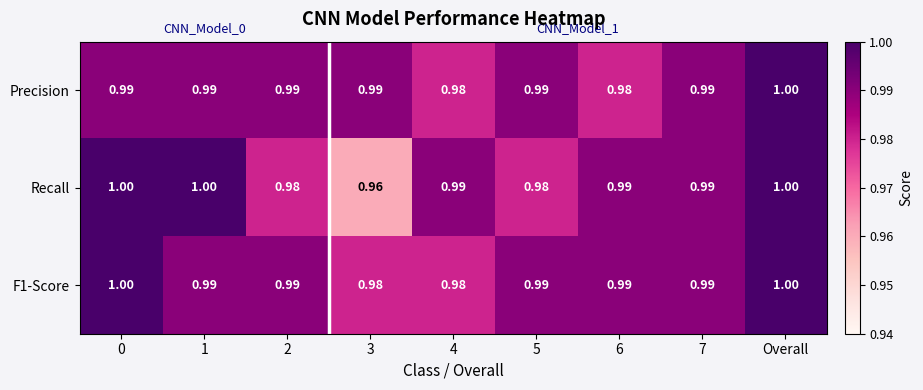

Which category has the highest value in the Precision series?

Overall